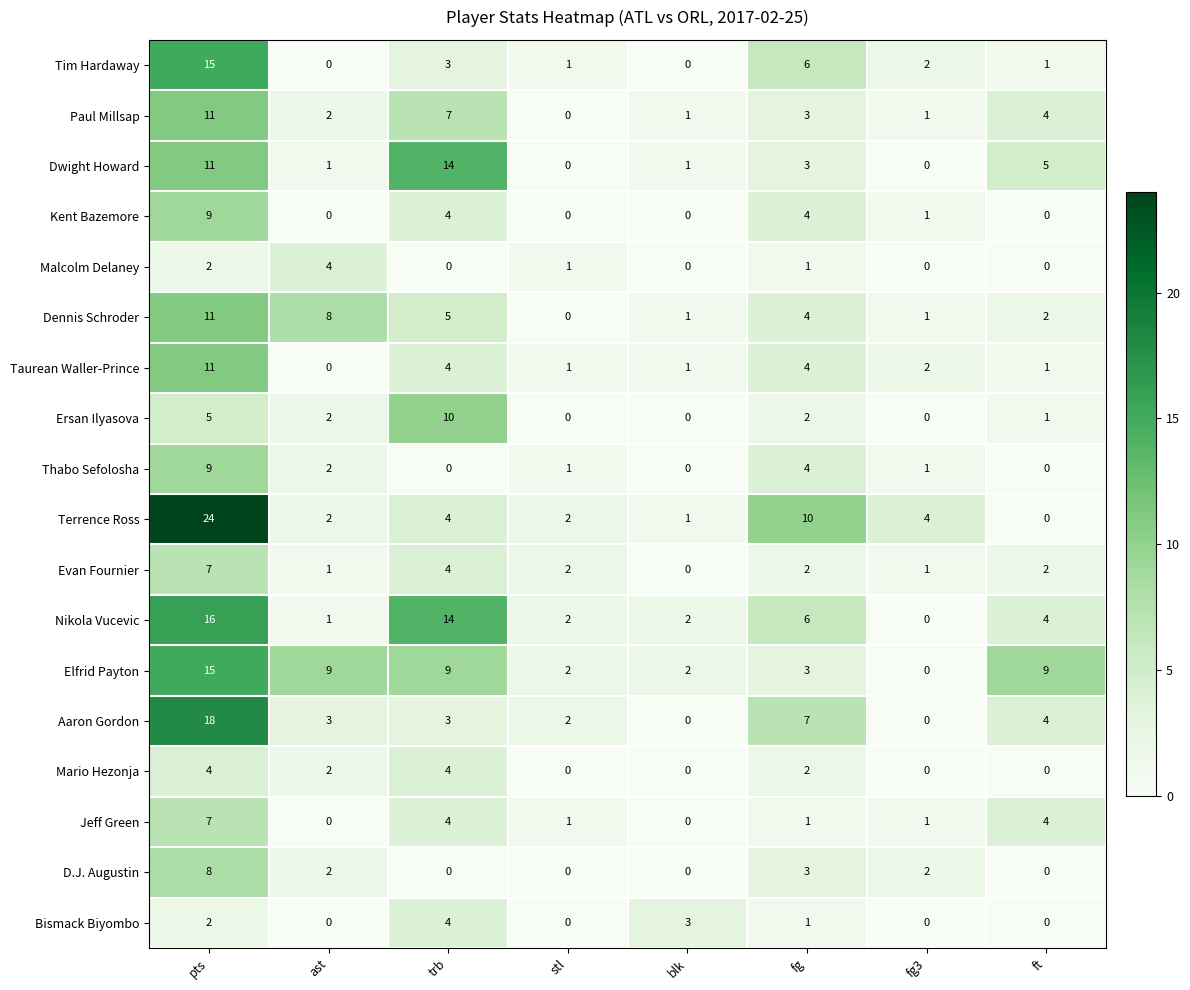

At which label does Dwight Howard first exceed 3?

pts